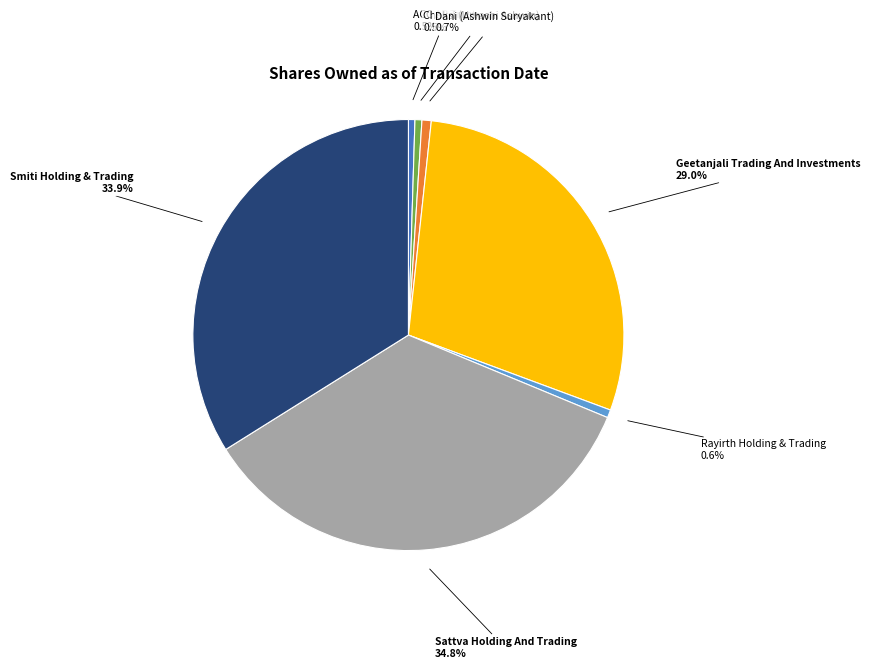

Is there any slice that represents more than half of the pie?

No